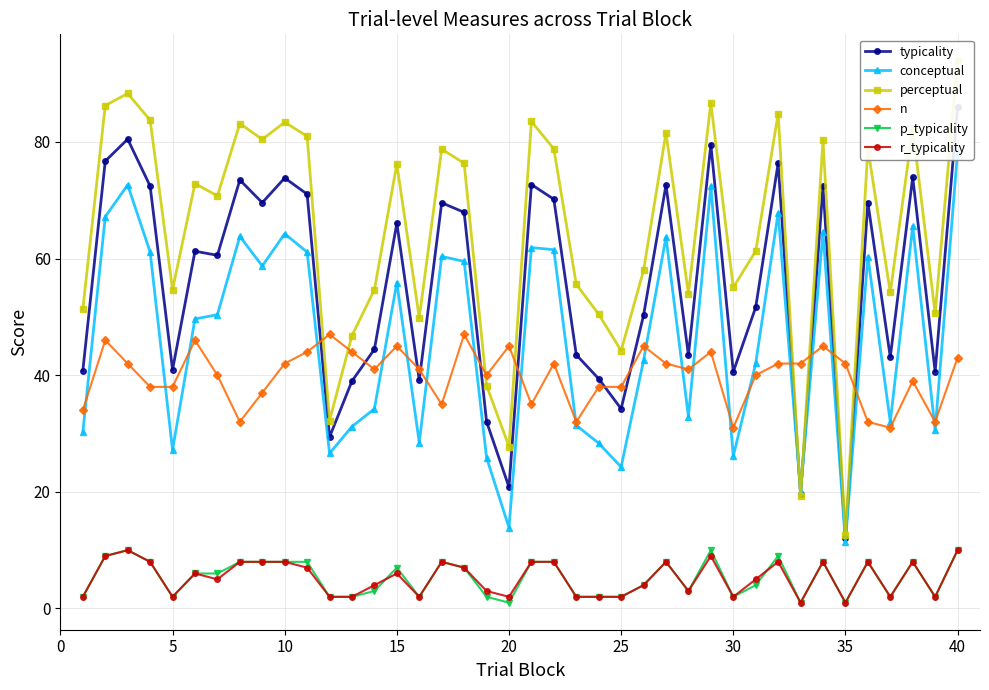

True or false: perceptual has more than 0 interior local peaks.

True